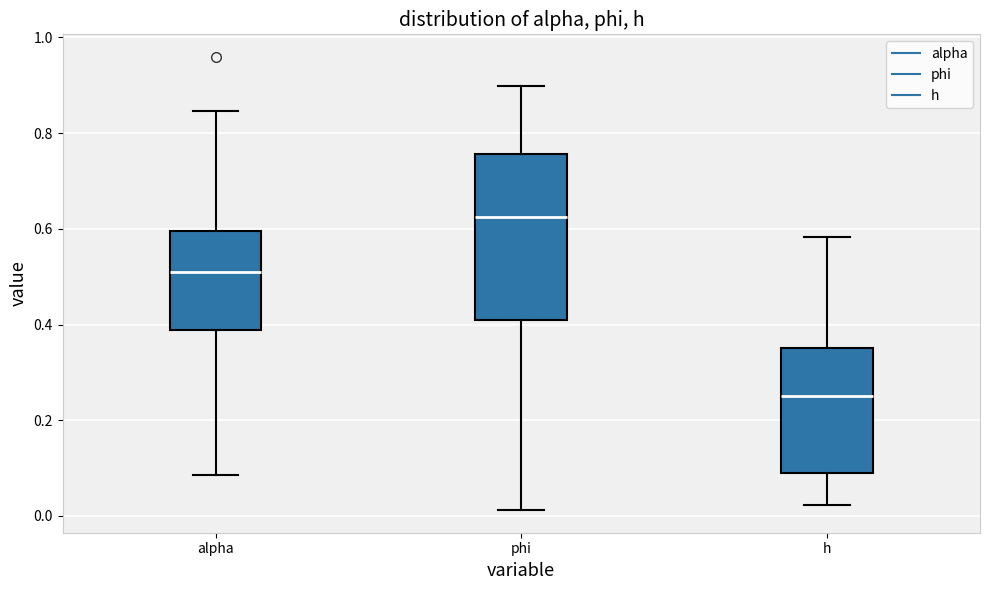

Reading left to right, transcribe this box plot: for each box, give where its median line is, the range the box spans, and where its two whiskers end, as read against the y-axis. The values are not printed on the chart, so give them approximately, as read against the axis.

alpha: median 0.50, box 0.38 to 0.60, whiskers 0.08 to 0.84
phi: median 0.62, box 0.40 to 0.76, whiskers 0.02 to 0.90
h: median 0.26, box 0.08 to 0.36, whiskers 0.02 to 0.58